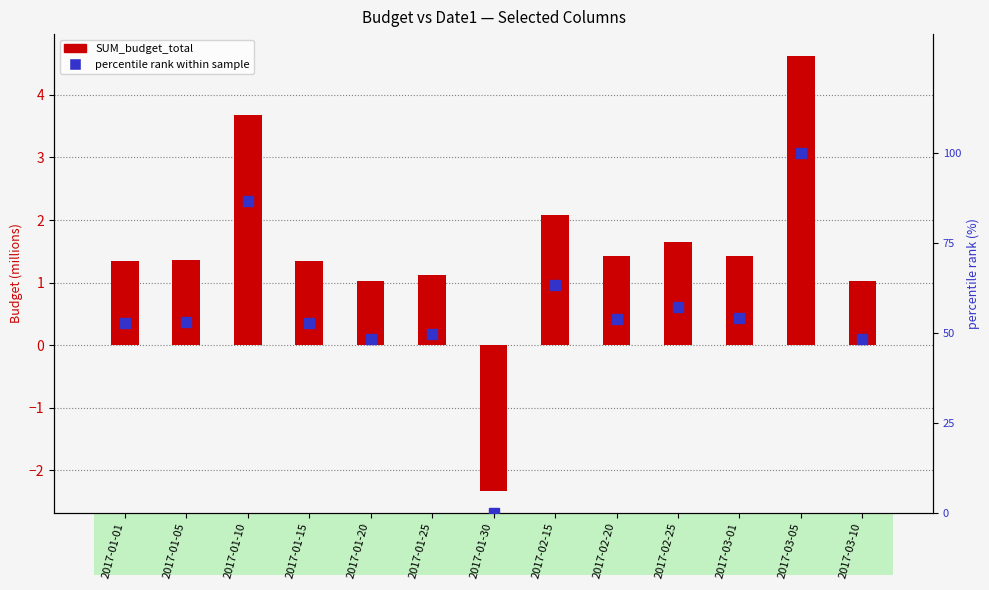

Does the chart contain any negative values?

Yes